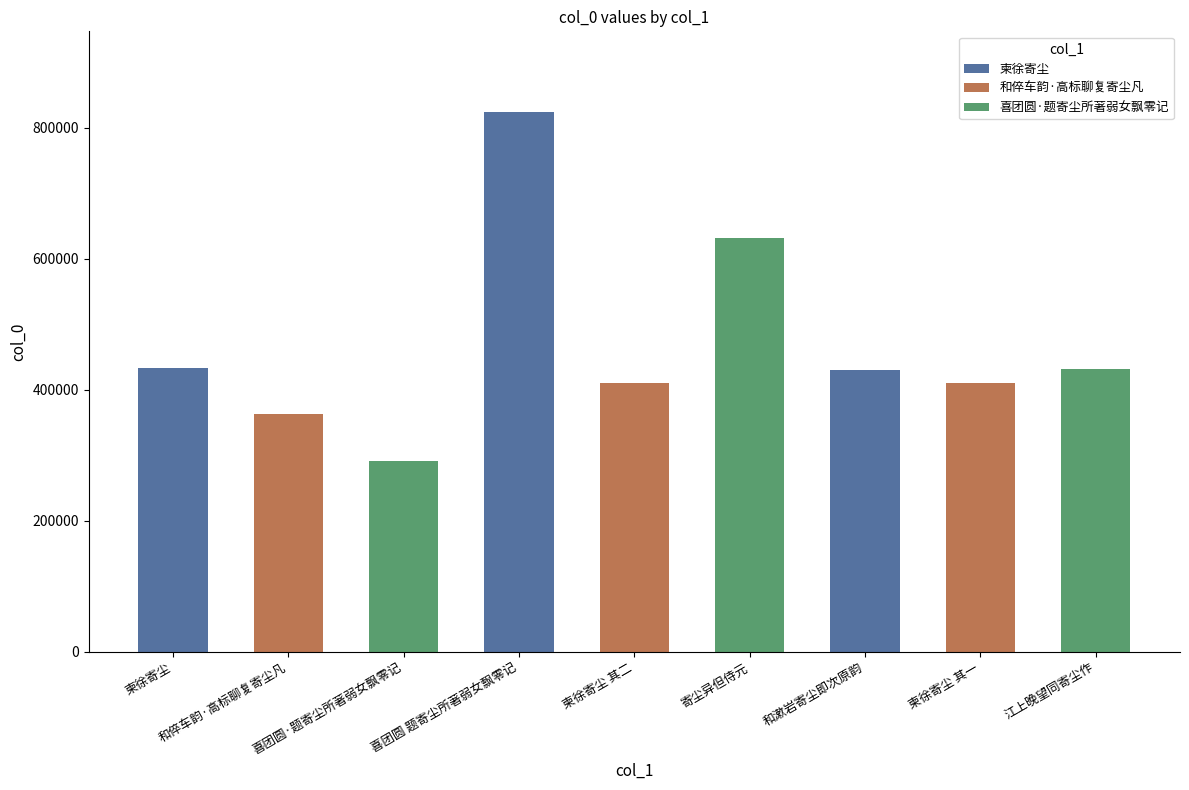

What is the average value?

469535